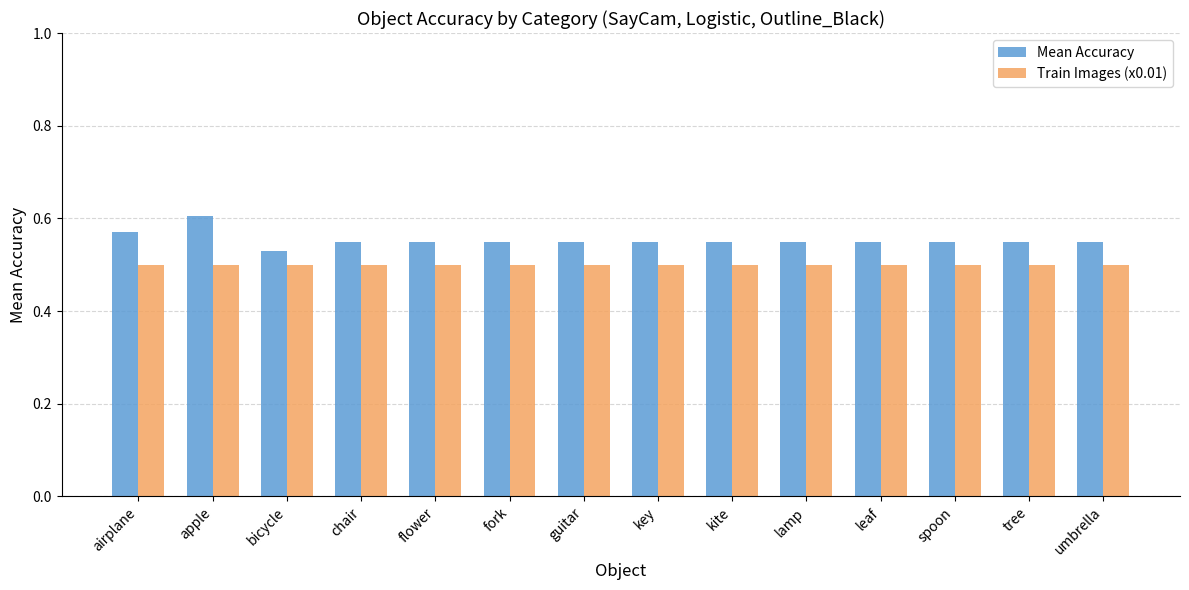

What is the sum of the Train Images (x0.01) values at fork and guitar?

1.0